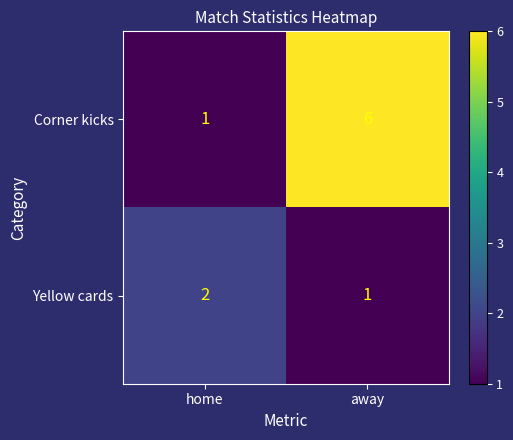

Reading left to right, list all the values displayed in this chart.

Corner kicks: home=1	away=6
Yellow cards: home=2	away=1